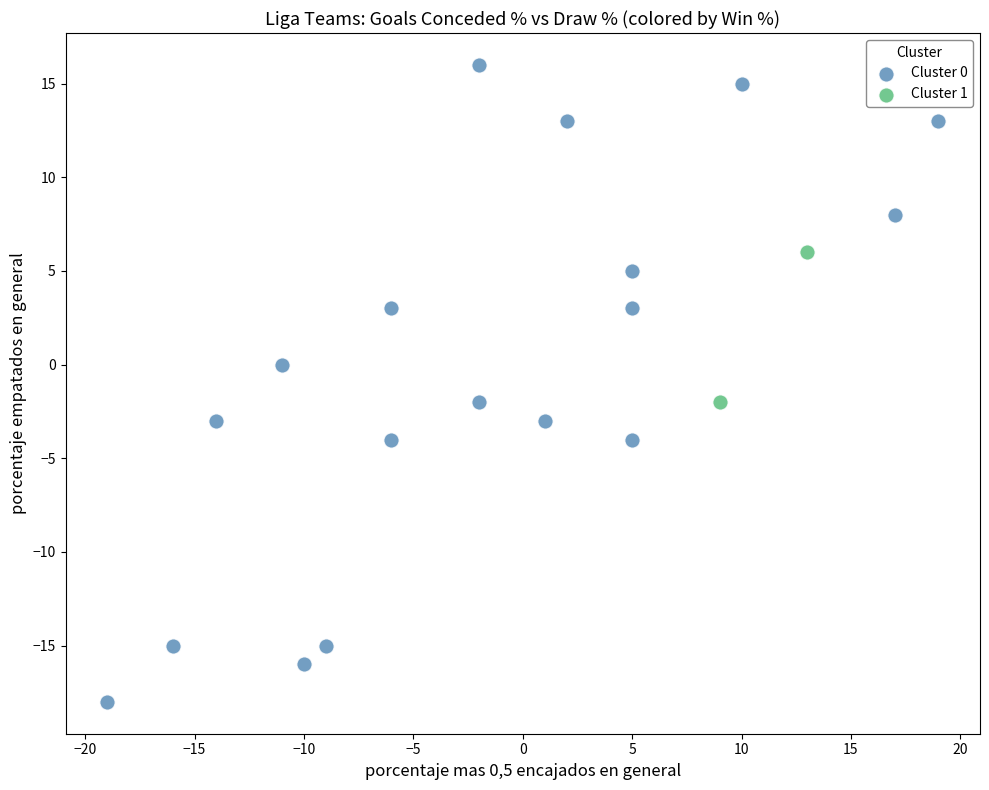

Which series has the widest spread of Y values?

Cluster 0